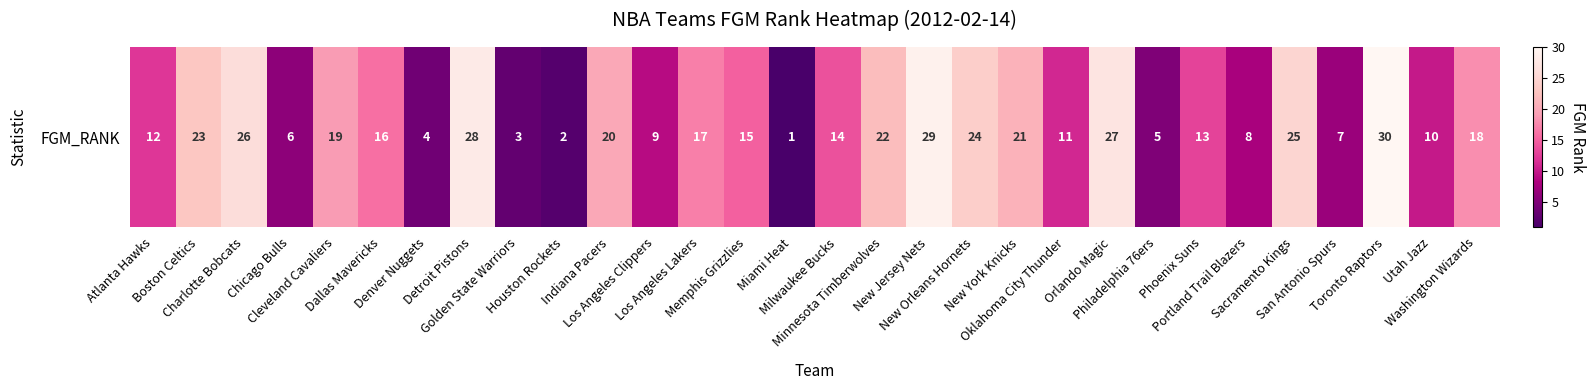

Read the value at New York Knicks, to the nearest 10.

20